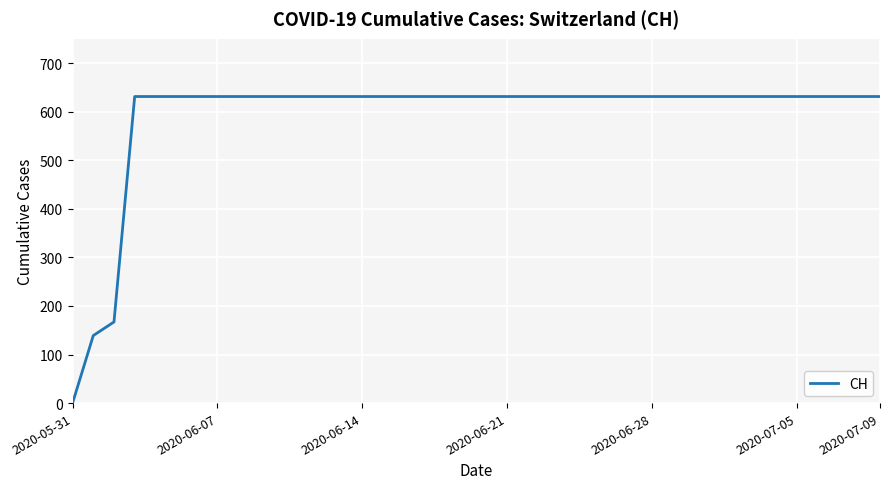

What is the maximum value shown in the chart?

631